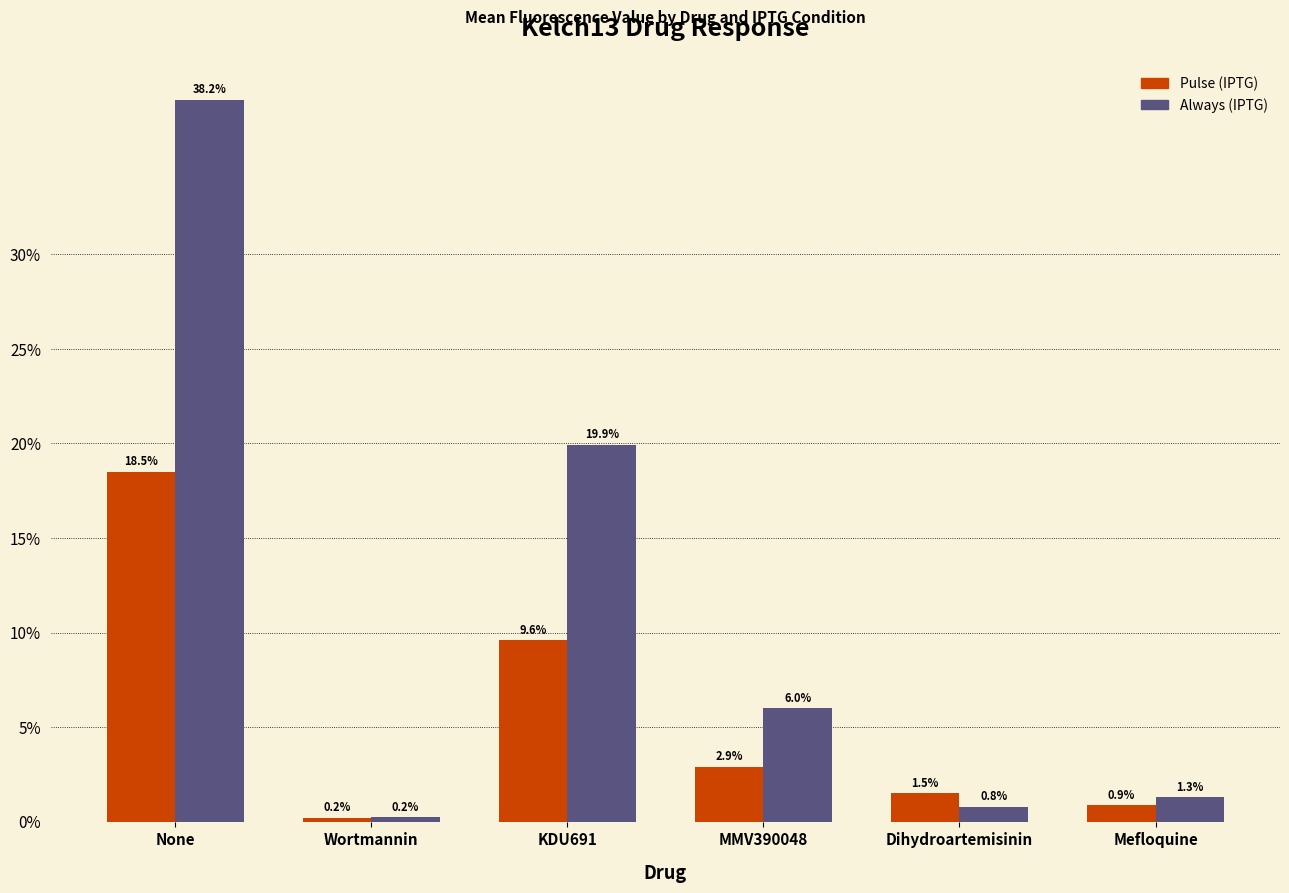

Are the bars horizontal?

No